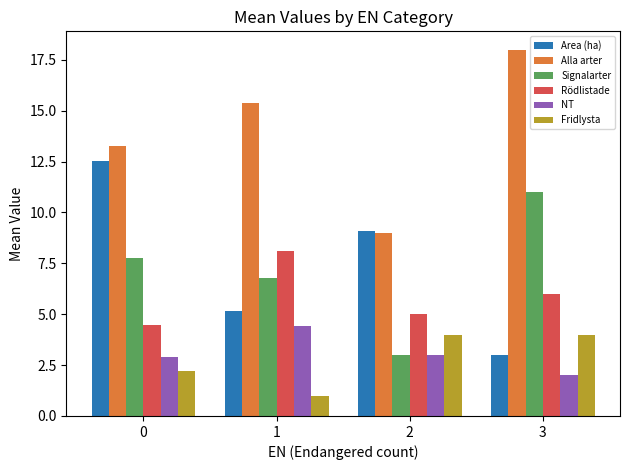

List the series in order of their peak value, lowest first.

Fridlysta, NT, Rödlistade, Signalarter, Area (ha), Alla arter